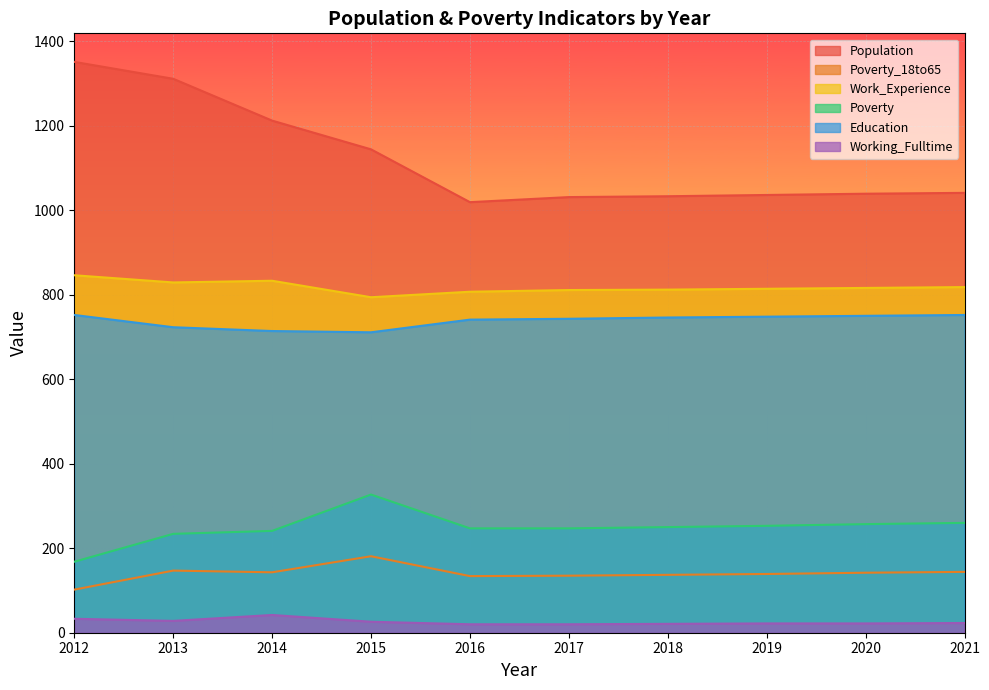

What is the difference between the maximum and minimum values in the Poverty_18to65 series?

79